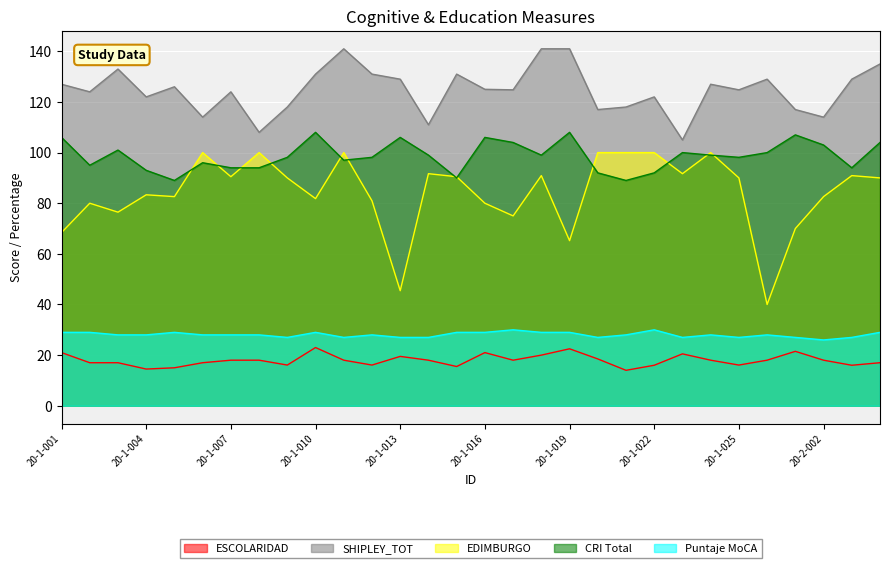

Reading right to left, transcribe all the data shown in this chart.

ESCOLARIDAD: 17.0	16.0	18.0	21.5	18.0	16.1	18.0	20.5	16.0	14.0	18.5	22.5	20.0	18.0	21.0	15.5	18.0	19.5	16.1	18.0	23.0	16.1	18.0	18.0	17.0	15.0	14.5	17.0	17.0	21.0
SHIPLEY_TOT: 135.0	129.0	114.0	117.0	129.0	124.8	127.0	105.0	122.0	118.0	117.0	141.0	141.0	124.8	125.0	131.0	111.0	129.0	131.0	141.0	131.0	118.0	108.0	124.0	114.0	126.0	122.0	133.0	124.0	127.0
EDIMBURGO: 90.0	90.9	82.6	70.0	40.0	90.0	100.0	91.7	100.0	100.0	100.0	65.2	90.9	75.0	80.0	90.5	91.7	45.5	81.0	100.0	81.8	90.0	100.0	90.5	100.0	82.6	83.3	76.5	80.0	68.4
CRI Total: 104.0	94.0	103.0	107.0	100.0	98.1	99.0	100.0	92.0	89.0	92.0	108.0	99.0	104.0	106.0	90.0	99.0	106.0	98.1	97.0	108.0	98.1	94.0	94.0	96.0	89.0	93.0	101.0	95.0	106.0
Puntaje MoCA: 29.0	27.0	26.0	27.0	28.0	27.0	28.0	27.0	30.0	28.0	27.0	29.0	29.0	30.0	29.0	29.0	27.0	27.0	28.0	27.0	29.0	27.0	28.0	28.0	28.0	29.0	28.0	28.0	29.0	29.0